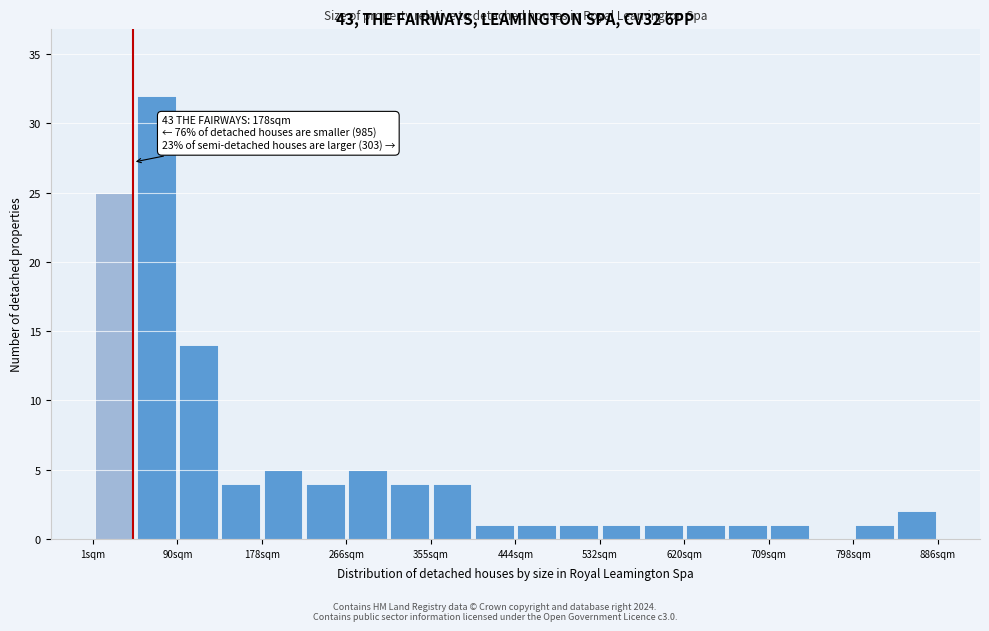

Which range on the x-axis has the tallest bar?

50 to 90